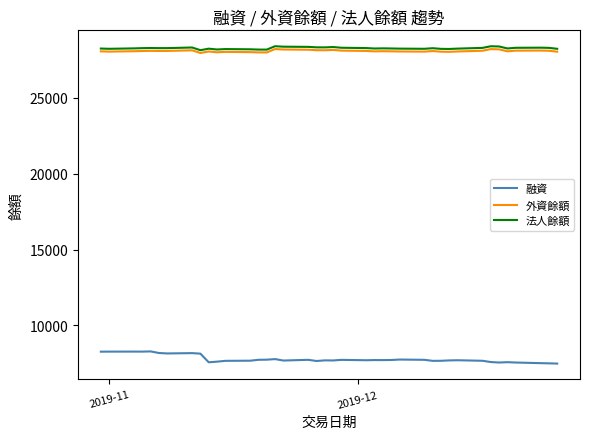

What is the minimum value shown in the chart?

7476